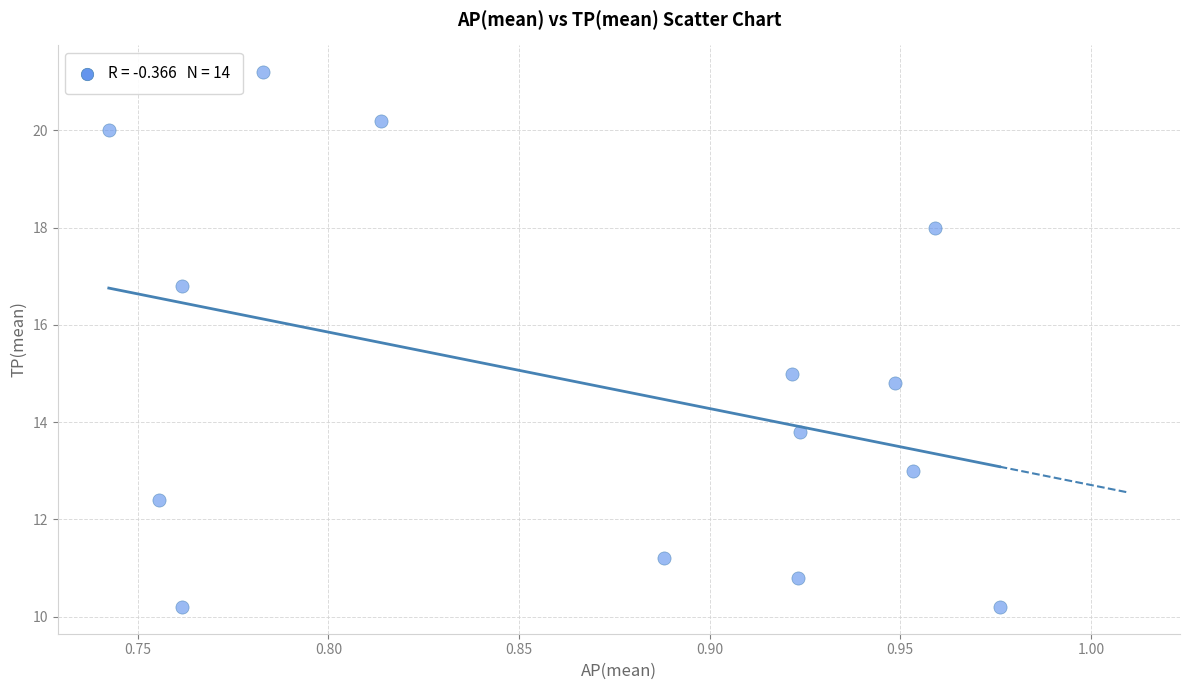

What is the range of Y values (max minus min)?

11.0